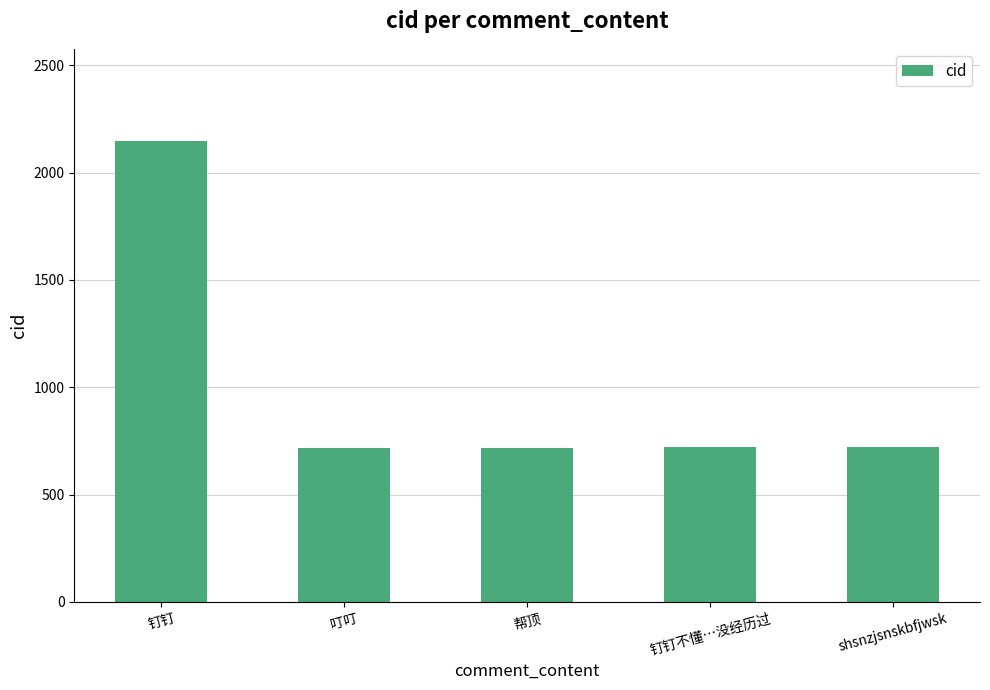

At which label is the value closest to 1432?

shsnzjsnskbfjwsk